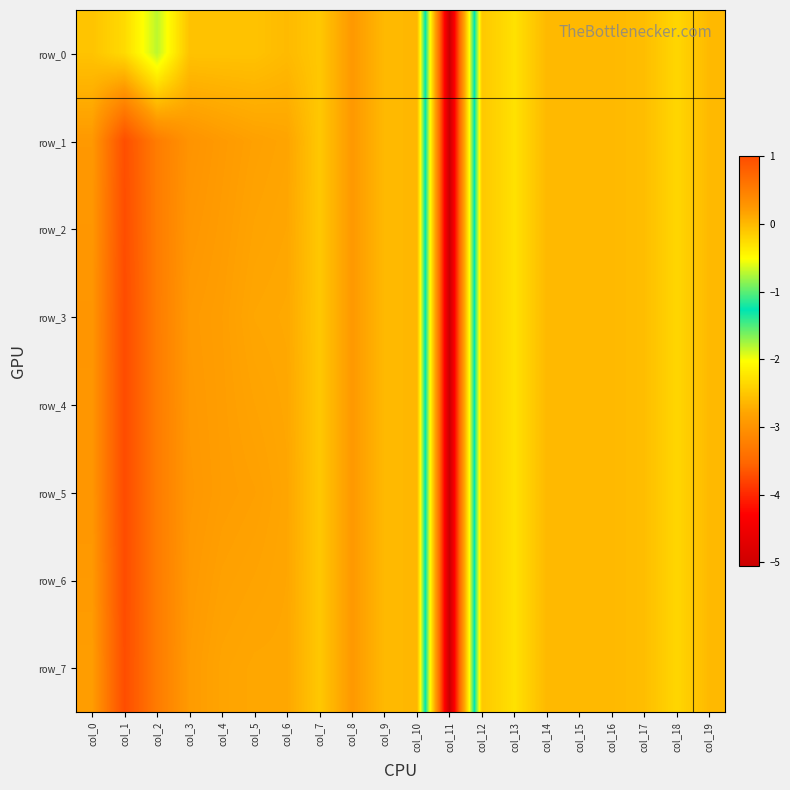

Reading left to right, list all the values displayed in this chart.

row_0: -0.1	-0.2	-0.7	-0.1	-0.1	-0.1	-0.0	-0.1	0.2	0.0	0.0	-5.1	-0.1	-0.3	-0.0	-0.0	-0.0	-0.0	-0.2	-0.0
row_1: 0.2	1.0	0.5	0.3	0.2	0.2	0.2	-0.1	0.2	0.0	0.0	-5.1	-0.1	-0.3	-0.0	-0.0	-0.0	-0.0	-0.2	-0.0
row_2: 0.3	1.0	0.5	0.3	0.2	0.2	0.1	-0.1	0.2	0.0	0.0	-5.1	-0.1	-0.3	-0.0	-0.0	-0.0	-0.0	-0.2	-0.0
row_3: 0.3	1.0	0.5	0.2	0.2	0.1	0.1	-0.1	0.2	0.0	0.0	-5.1	-0.1	-0.3	-0.0	-0.0	-0.0	-0.0	-0.2	-0.0
row_4: 0.3	1.0	0.5	0.2	0.2	0.2	0.1	-0.1	0.2	0.0	0.0	-5.1	-0.1	-0.3	-0.0	-0.0	-0.0	-0.0	-0.2	-0.0
row_5: 0.3	1.0	0.5	0.2	0.2	0.2	0.1	-0.1	0.2	0.0	0.0	-5.1	-0.1	-0.3	-0.0	-0.0	-0.0	-0.0	-0.2	-0.0
row_6: 0.2	1.0	0.5	0.2	0.2	0.2	0.1	-0.1	0.2	0.0	0.0	-5.1	-0.1	-0.3	-0.0	-0.0	-0.0	-0.0	-0.2	-0.0
row_7: 0.2	1.0	0.5	0.2	0.2	0.1	0.1	-0.1	0.2	0.0	0.0	-5.1	-0.1	-0.3	-0.0	-0.0	-0.0	-0.0	-0.2	-0.0